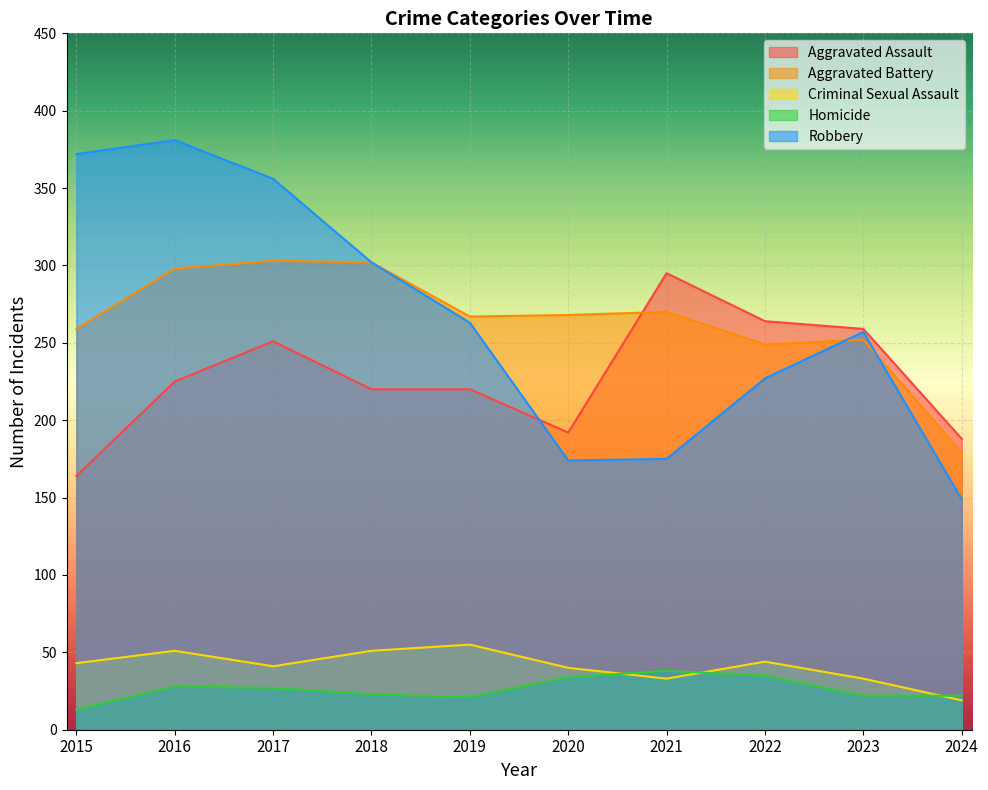

At how many categories does at least one series exceed 203?

9